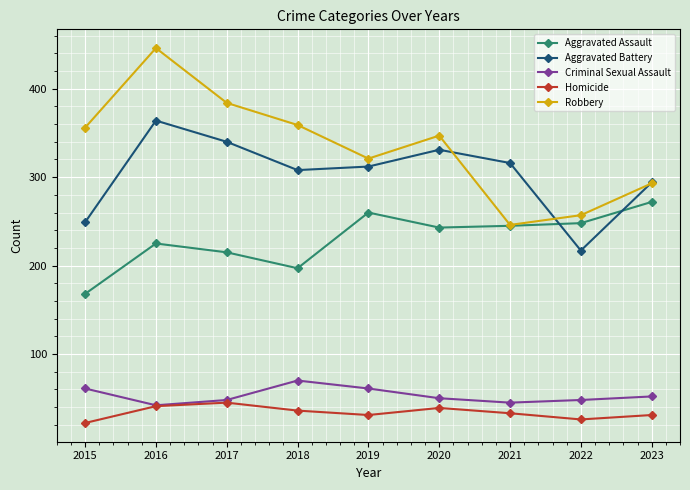

What is the difference between the maximum and second lowest values in the Criminal Sexual Assault series?

25